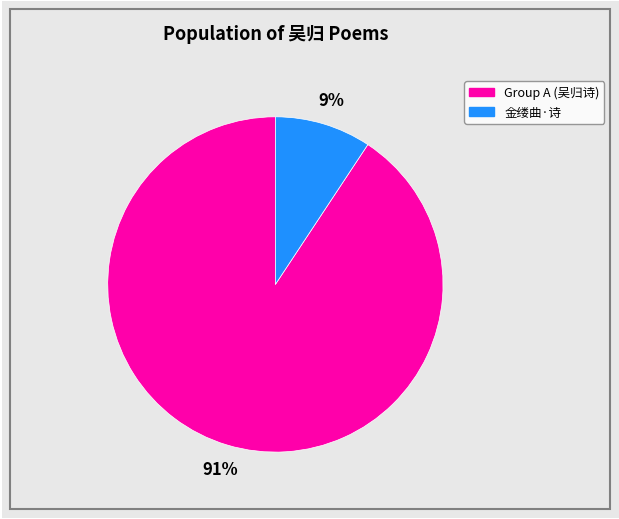

Is there a majority slice in this chart?

Yes